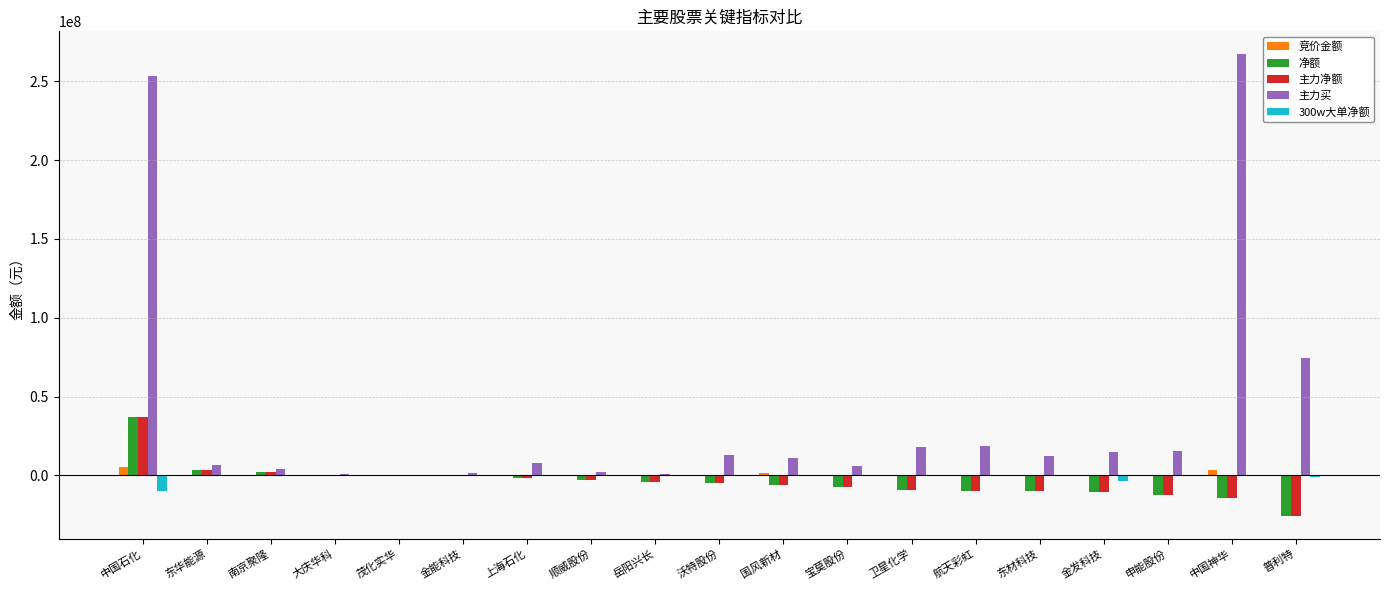

Is it true that 净额 equals 37142288 at 中国石化?

True